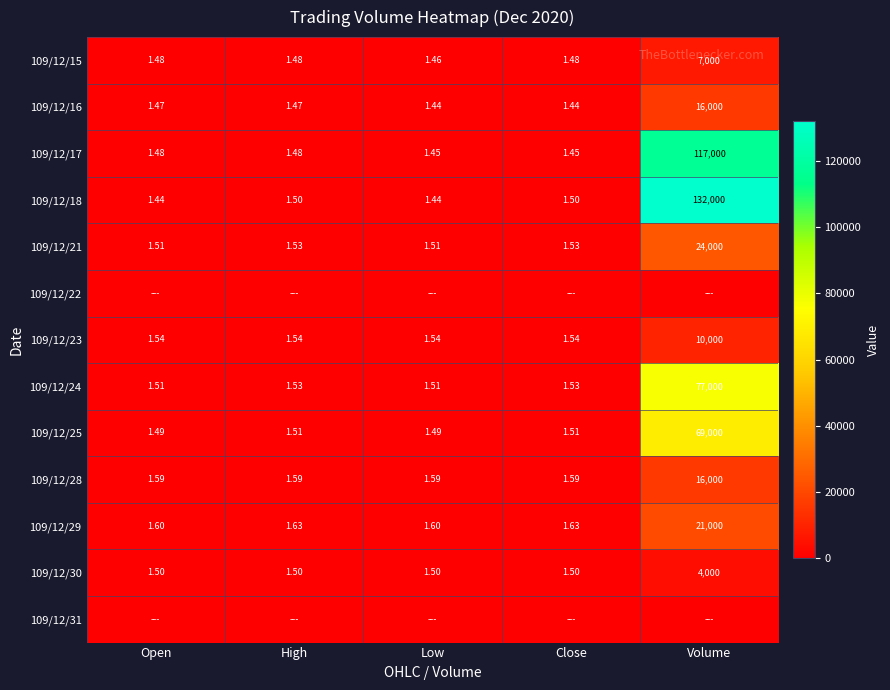

Is the value of 109/12/17 at Volume greater than the value of 109/12/16 at Volume?

Yes